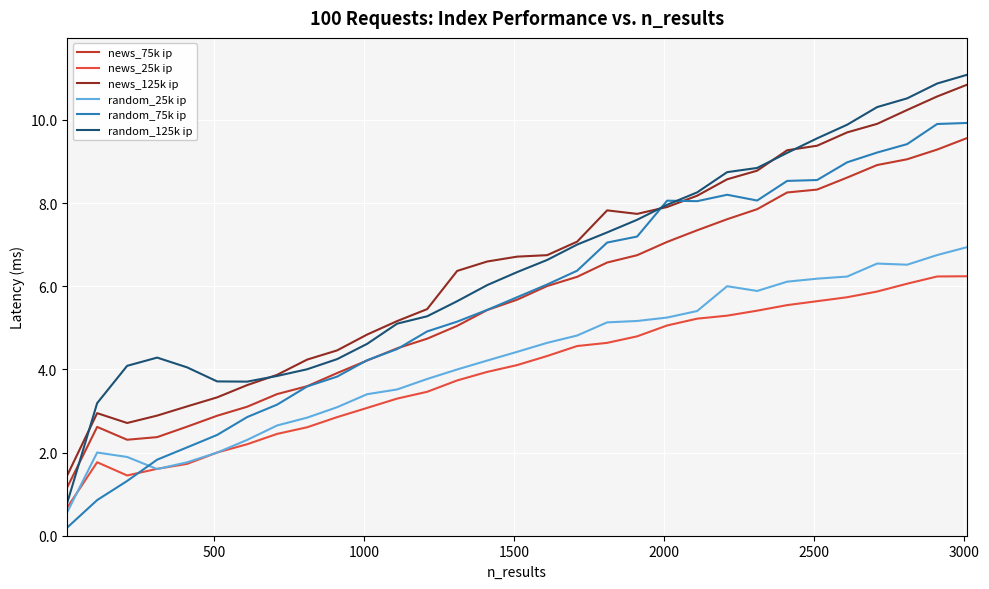

Which series has the largest range (max minus min)?

random_125k ip